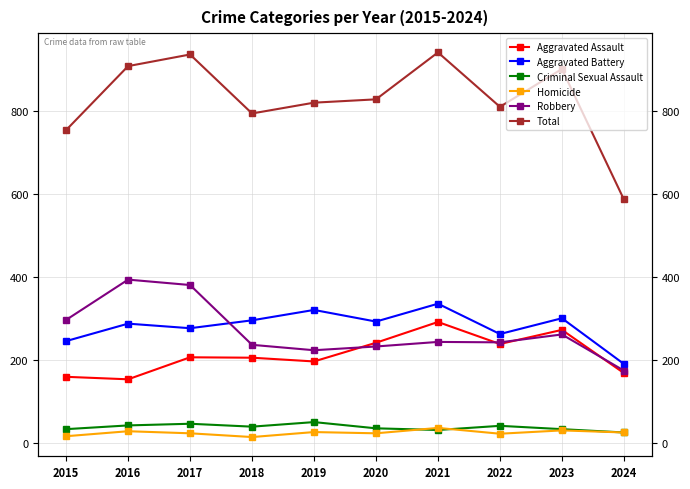

Rank the series at 2020 from highest to lowest value.

Total, Aggravated Battery, Aggravated Assault, Robbery, Criminal Sexual Assault, Homicide